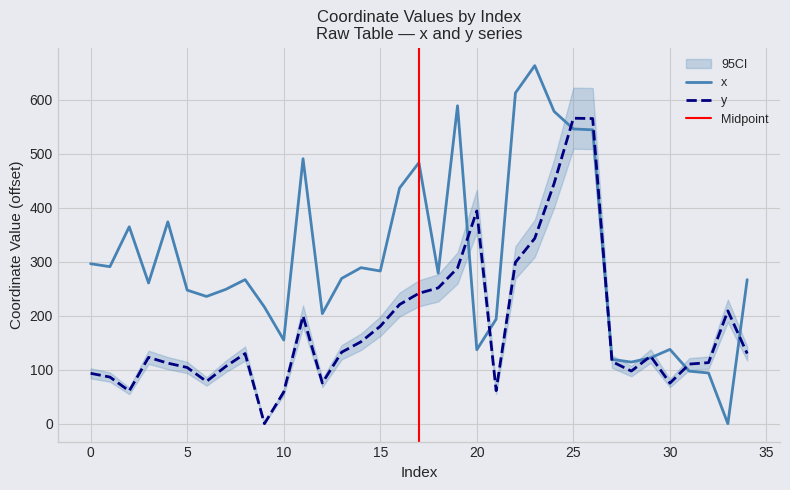

Is it true that y equals 122.9 at 3?

True